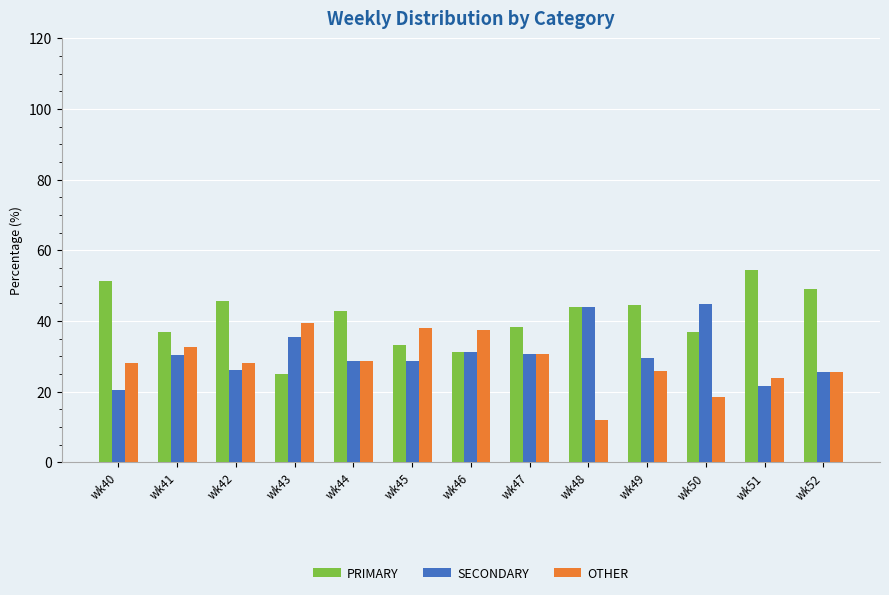

Which category has the highest value across all series?

wk51